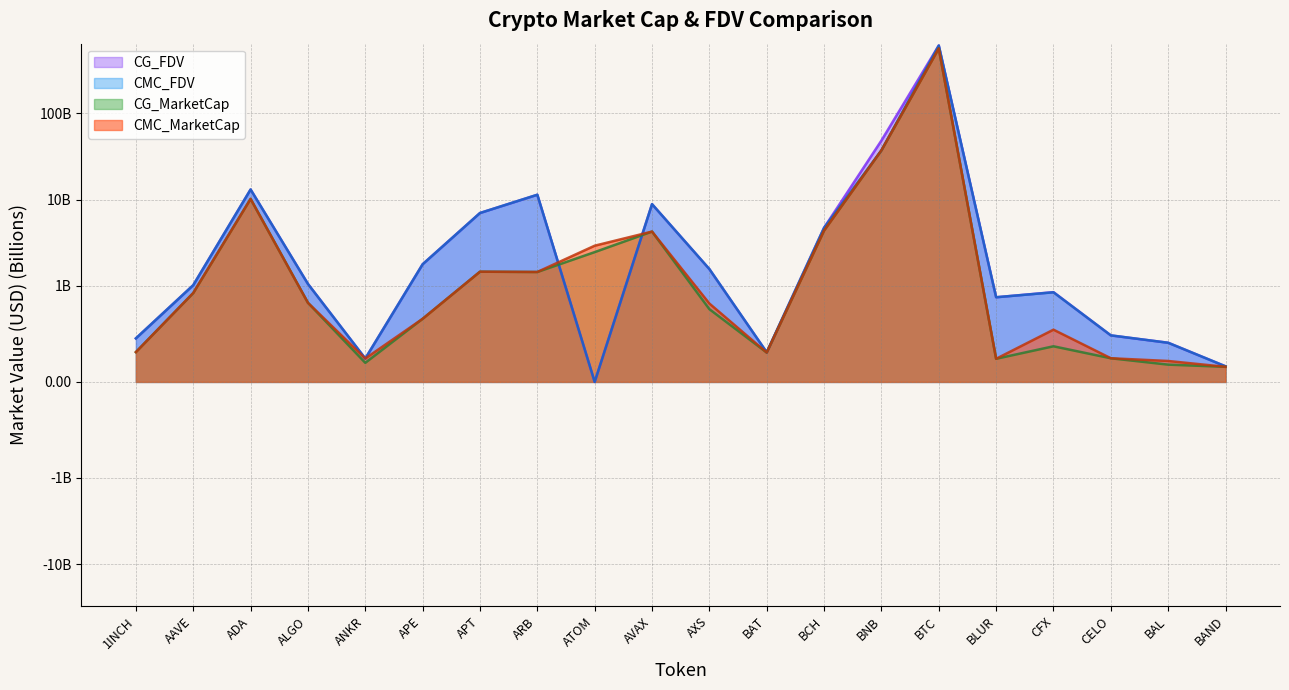

Between ADA and ALGO, which is larger?

ADA